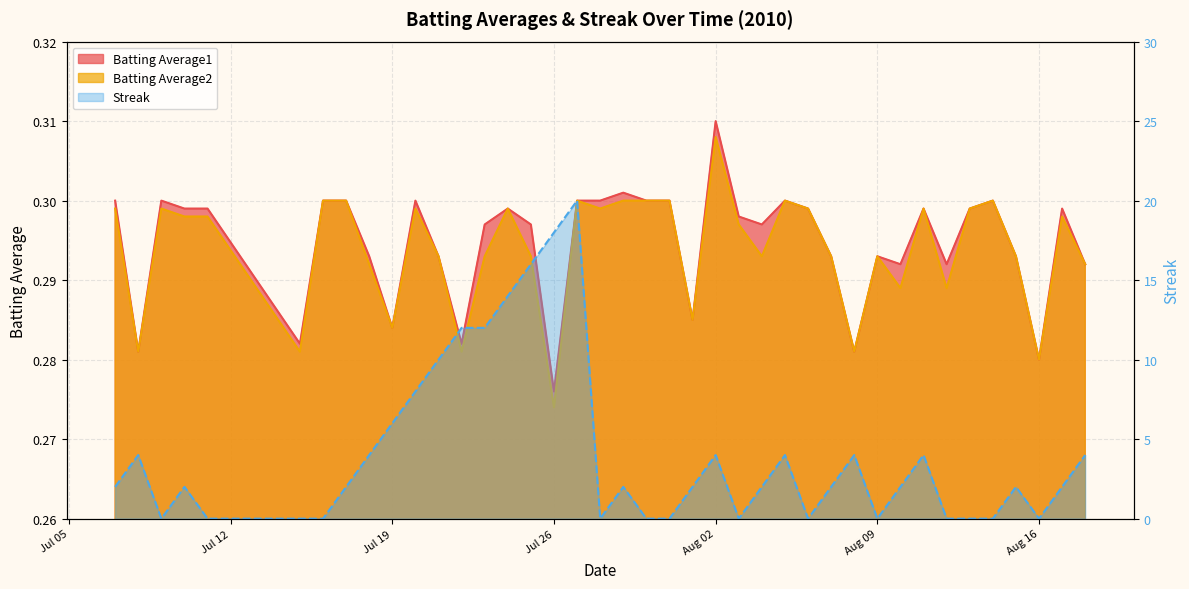

What position from the right is 2010-07-21?

29